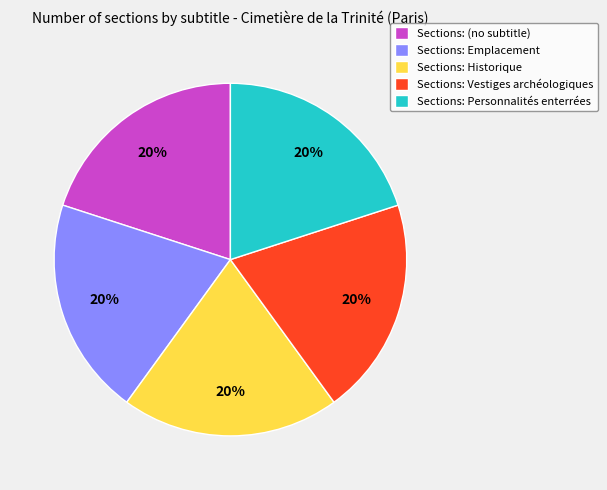

How many segments does this pie chart have?

5